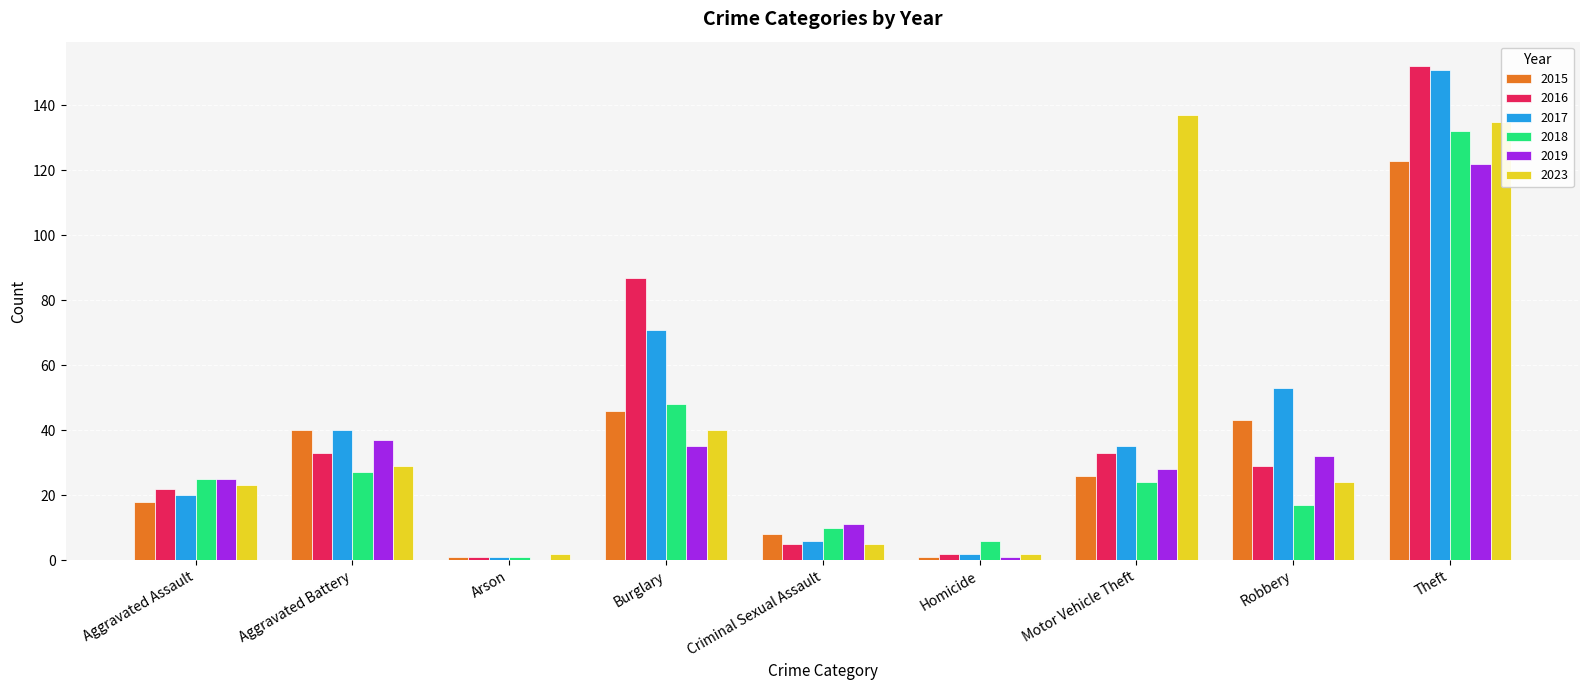

Reading left to right, extract all data points from this chart.

2015: 18	40	1	46	8	1	26	43	123
2016: 22	33	1	87	5	2	33	29	152
2017: 20	40	1	71	6	2	35	53	151
2018: 25	27	1	48	10	6	24	17	132
2019: 25	37	0	35	11	1	28	32	122
2023: 23	29	2	40	5	2	137	24	135